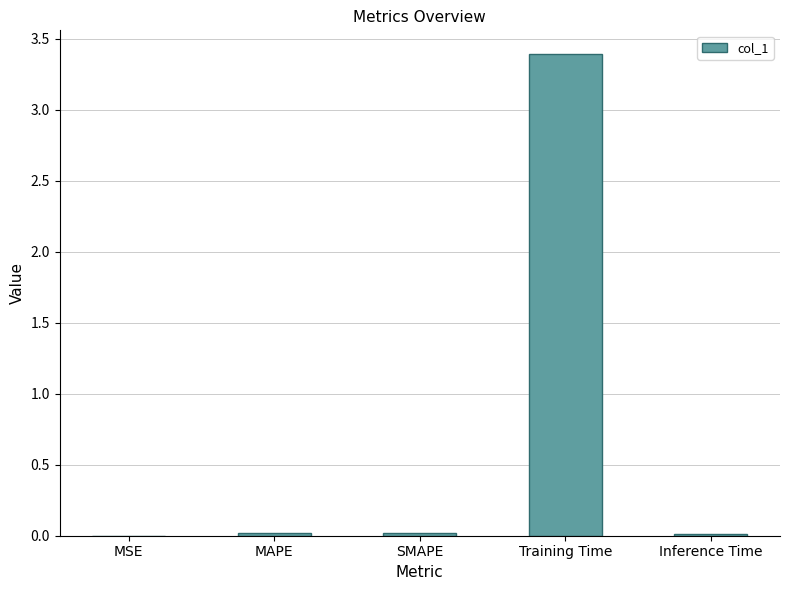

What is the sum of all values?

3.4